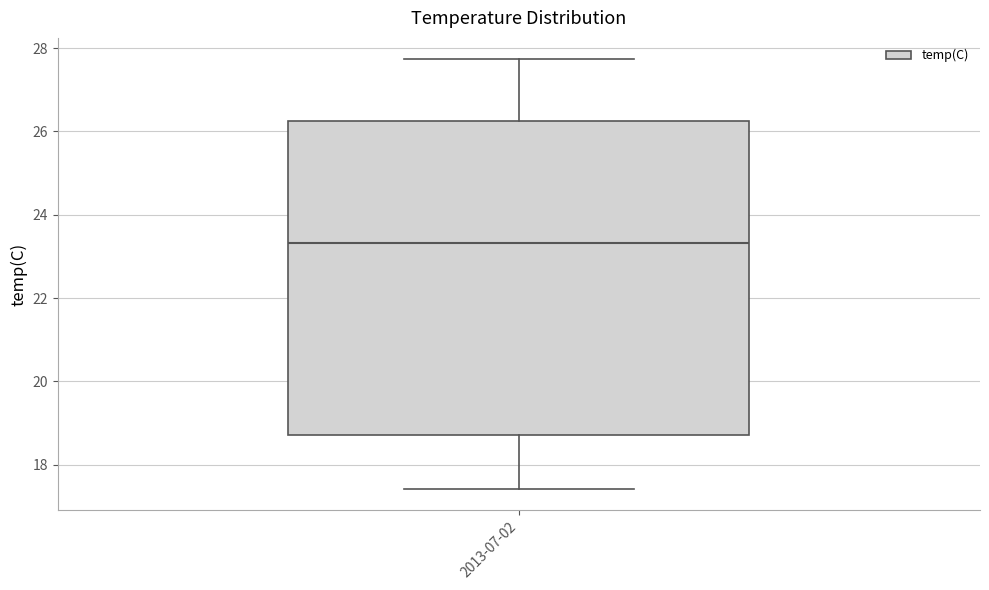

Transcribe this box plot: give where the median line is, the range the box spans, and where the two whiskers end, as read against the y-axis. The values are not printed on the chart, so give them approximately, as read against the axis.

median 23.4, box 18.8 to 26.2, whiskers 17.4 to 27.8